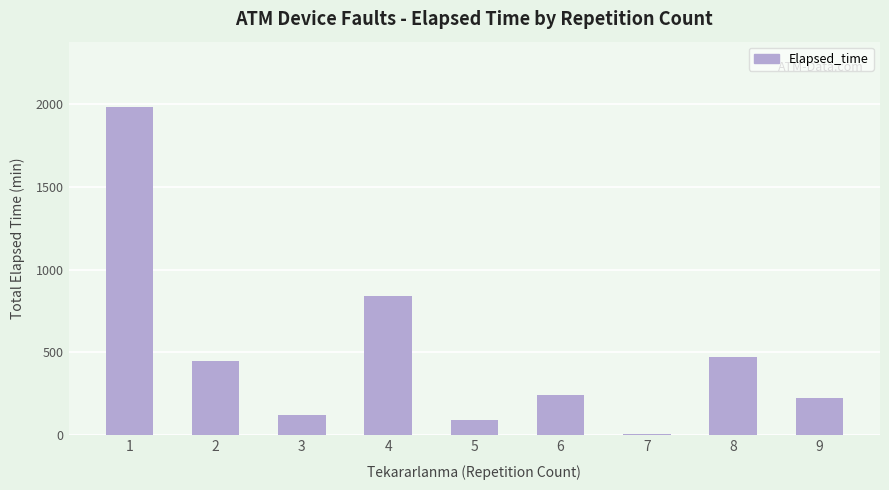

The chart shows a value of 1116 at 4. True or false?

False